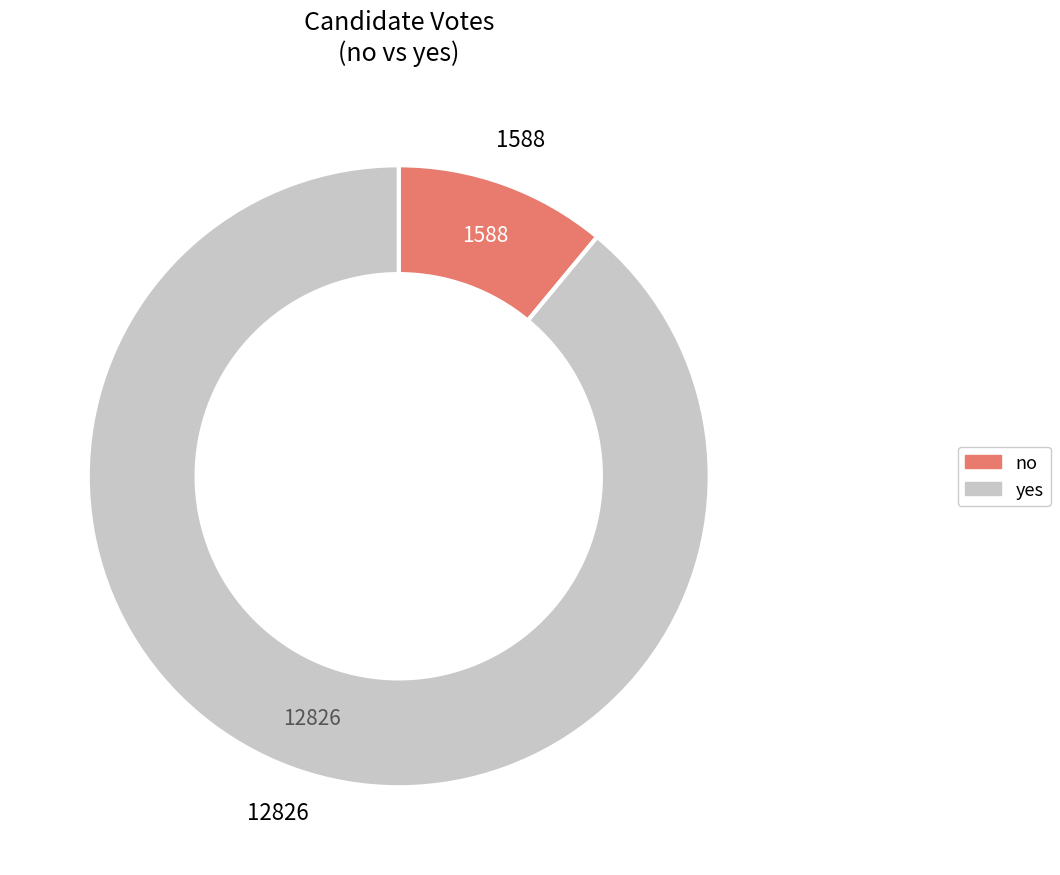

Is there a majority slice in this chart?

Yes